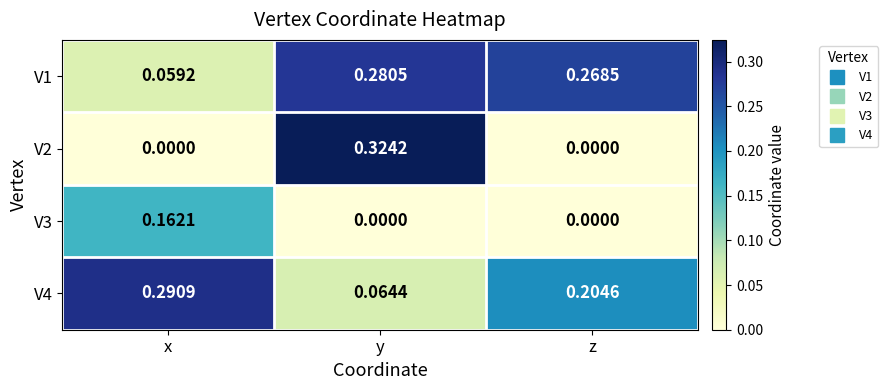

Which category has the highest value in the V3 series?

x